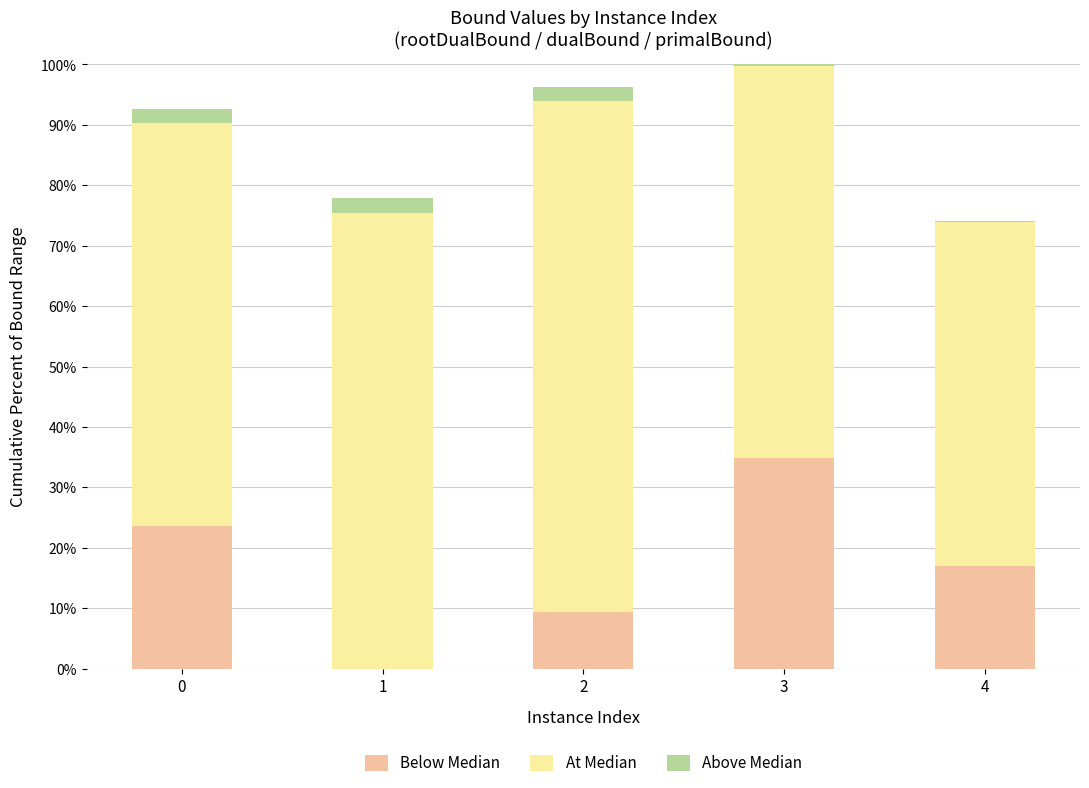

Are the bars horizontal?

No